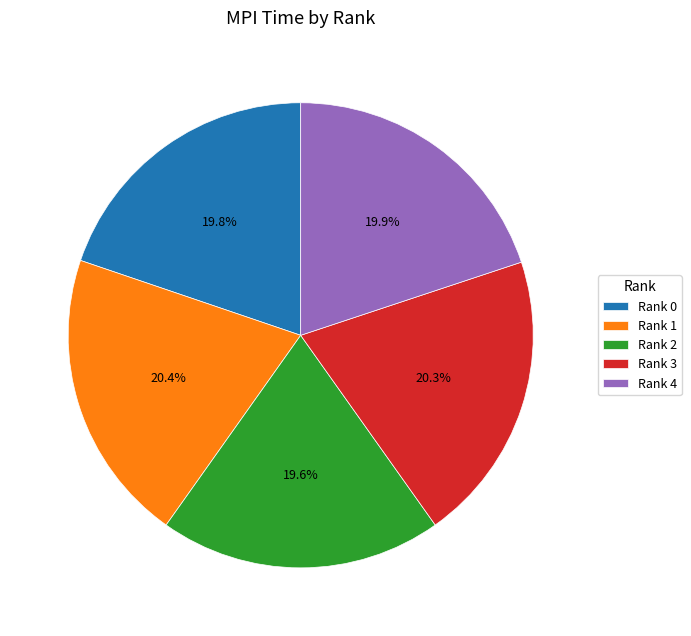

What is the ratio of the value at Rank 4 to the value at Rank 3?

1.0